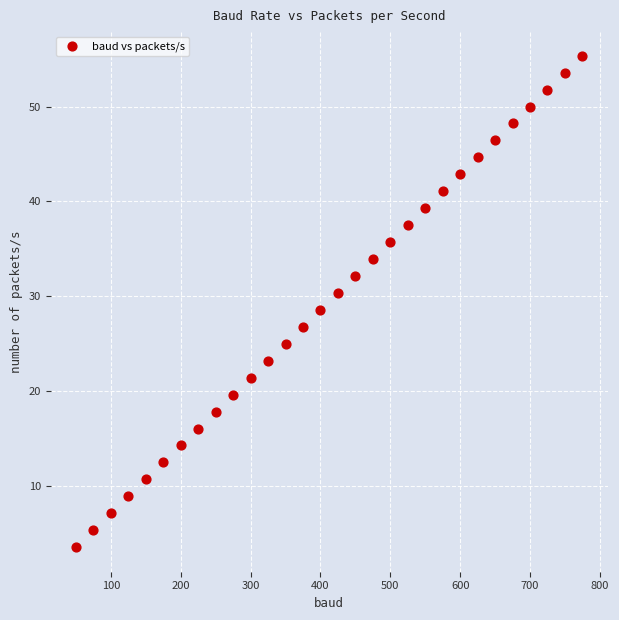

What is the range of X values (max minus min)?

725.0